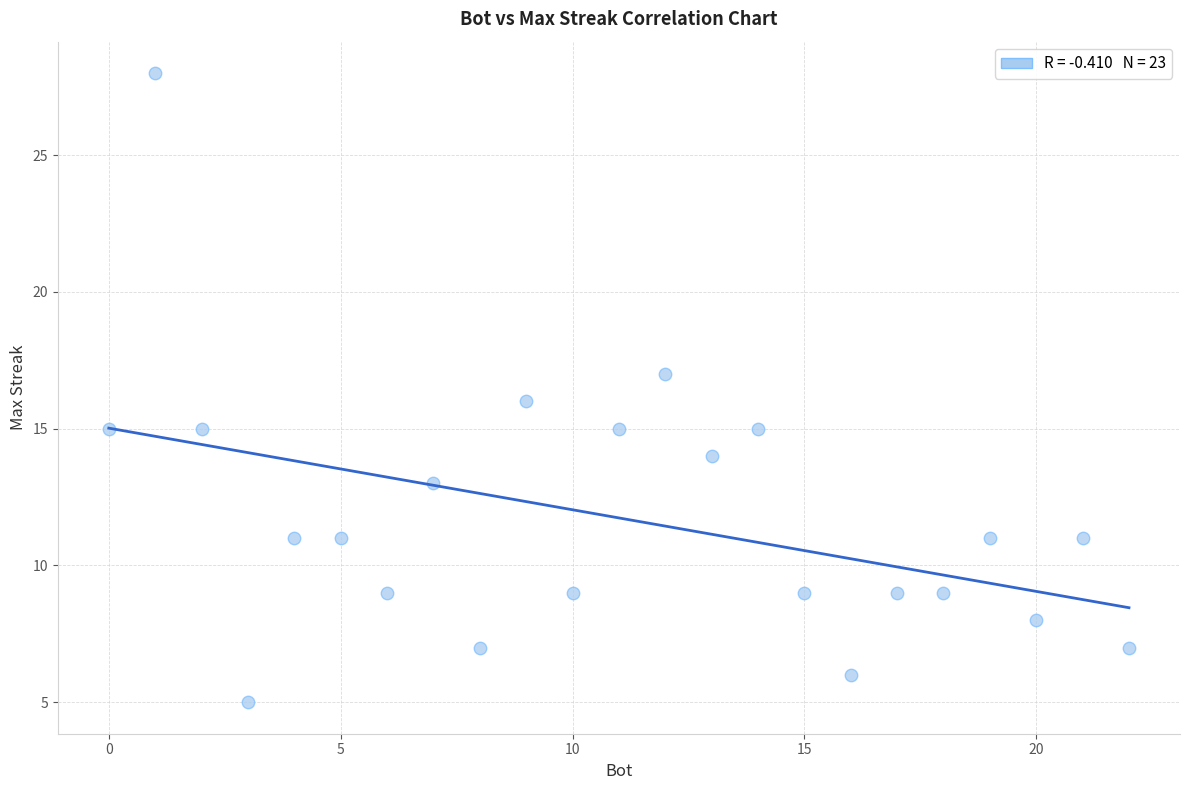

What is the range of X values (max minus min)?

22